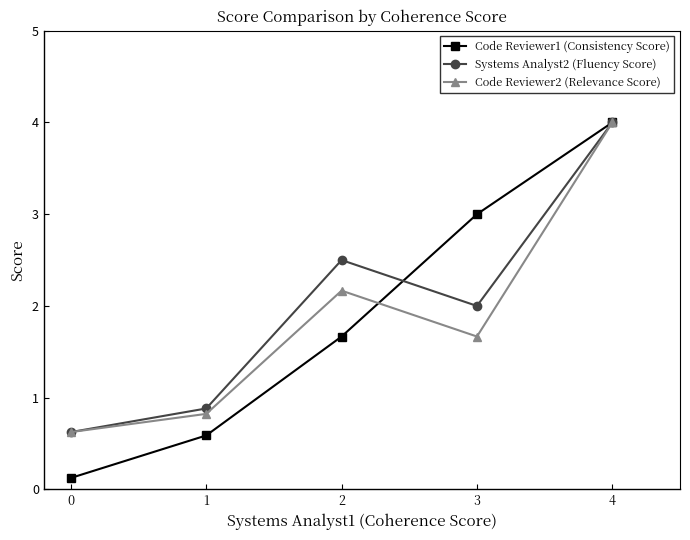

What is the sum of the Code Reviewer2 (Relevance Score) values at 1 and 0?

1.4